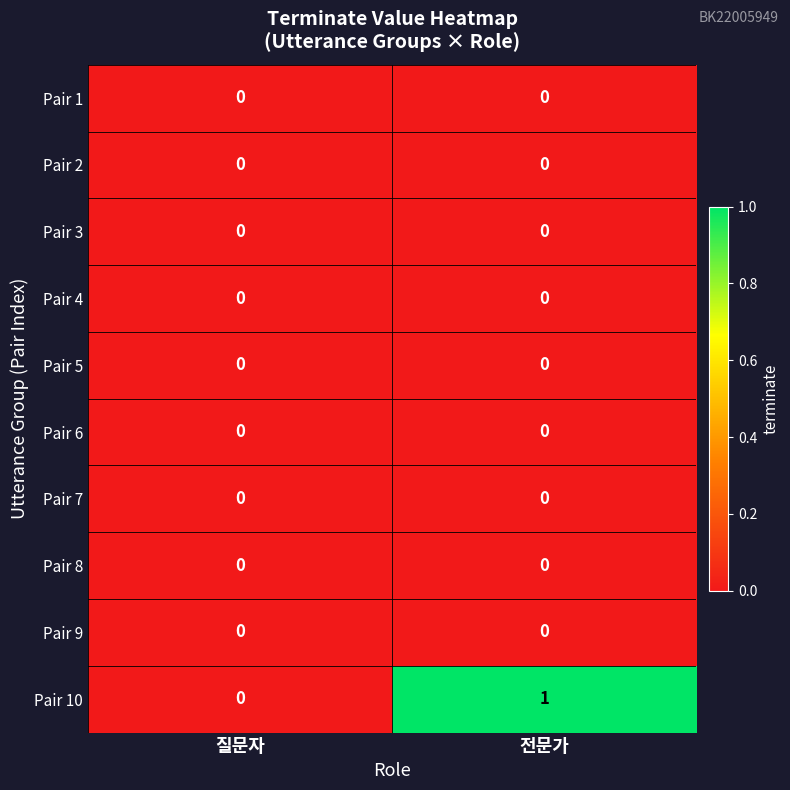

Reading left to right, what are all the values shown in this chart?

Pair 1: 0	0
Pair 2: 0	0
Pair 3: 0	0
Pair 4: 0	0
Pair 5: 0	0
Pair 6: 0	0
Pair 7: 0	0
Pair 8: 0	0
Pair 9: 0	0
Pair 10: 0	1